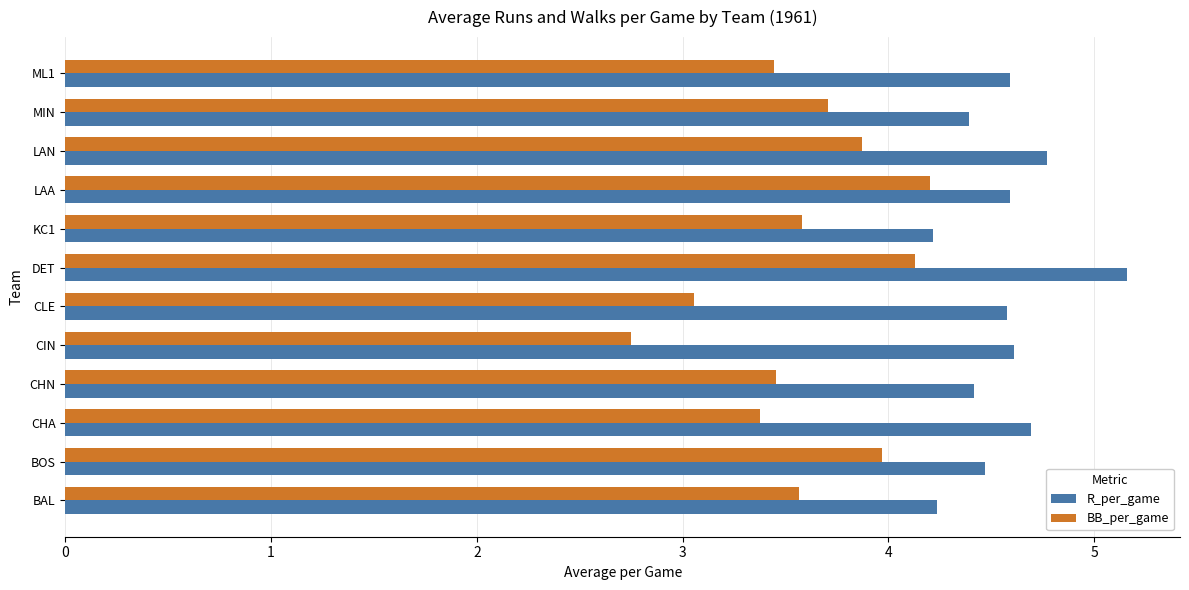

What is the difference between the maximum and minimum values in the BB_per_game series?

1.5